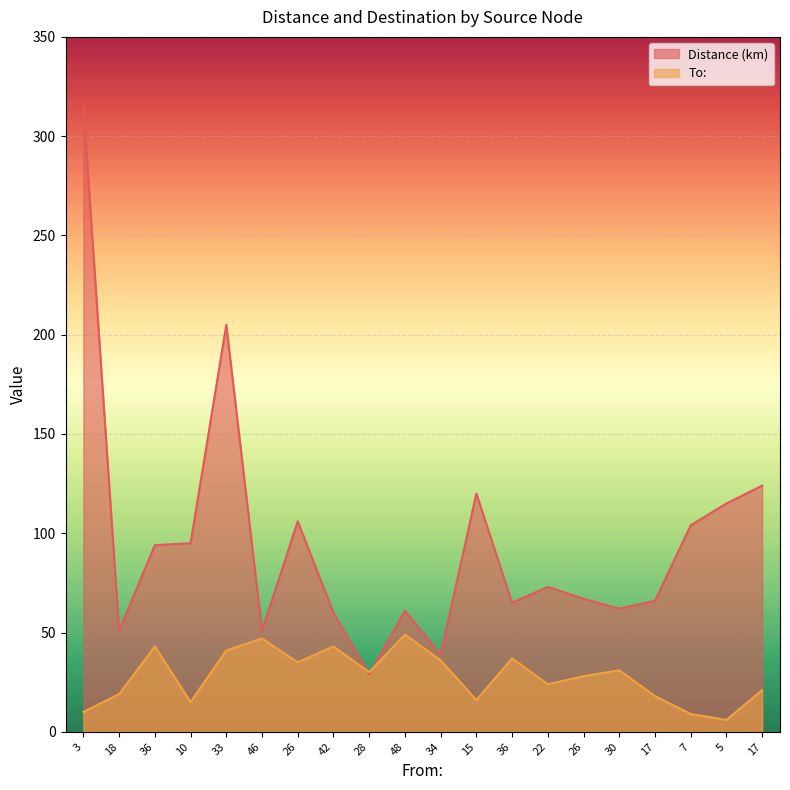

Rank the categories by To: value from lowest to highest.

5, 7, 3, 10, 15, 17, 18, 17, 22, 26, 28, 30, 26, 34, 36, 33, 36, 42, 46, 48